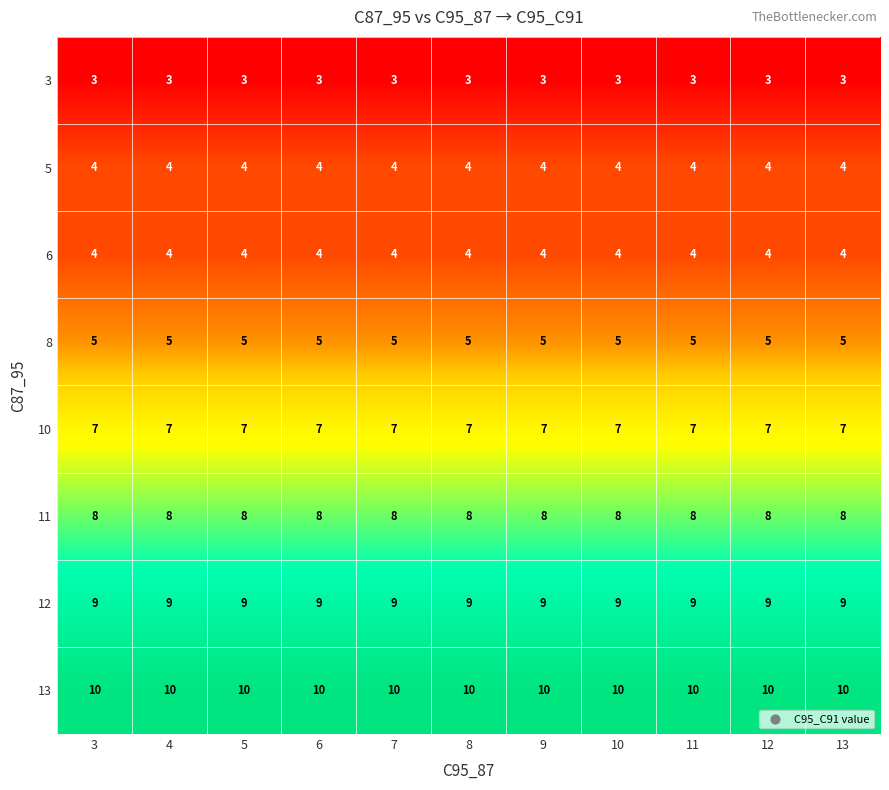

What is the difference between the highest and lowest values at 12?

7